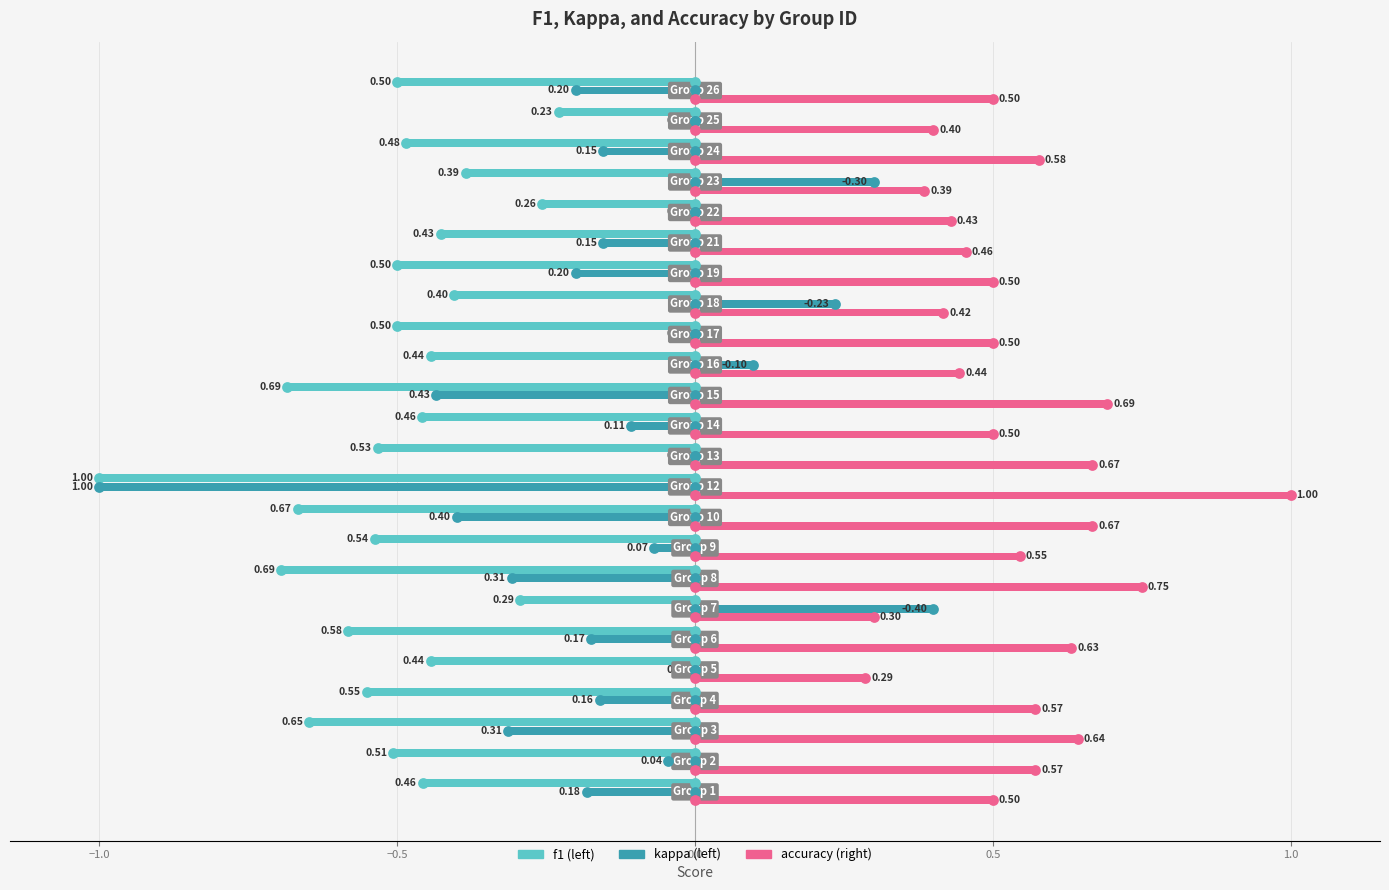

Which series has the widest spread of Y values?

kappa